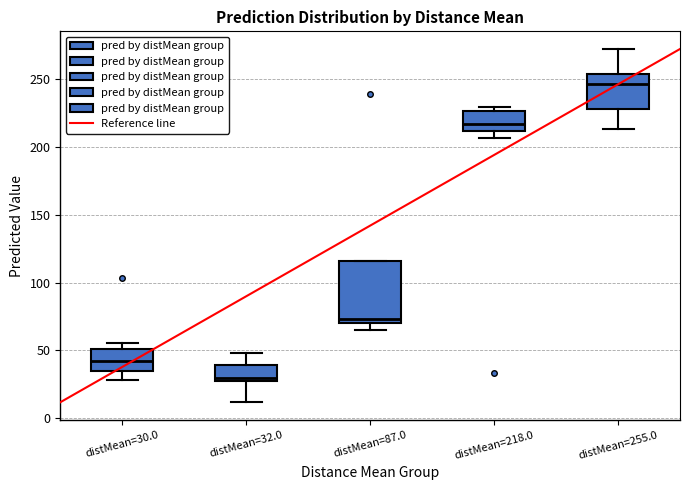

Reading left to right, read every box against the y-axis: the position of its median line, the range the box covers, and the ends of its whiskers. The values are not printed on the chart, so give them approximately, as read against the axis.

distMean=30.0: median 40, box 35 to 50, whiskers 30 to 55
distMean=32.0: median 30 (just above the box's lower edge), box 30 to 40, whiskers 10 to 50
distMean=87.0: median 75, box 70 to 115, whiskers 65 to 115
distMean=218.0: median 215, box 210 to 225, whiskers 205 to 230
distMean=255.0: median 245, box 230 to 255, whiskers 215 to 270